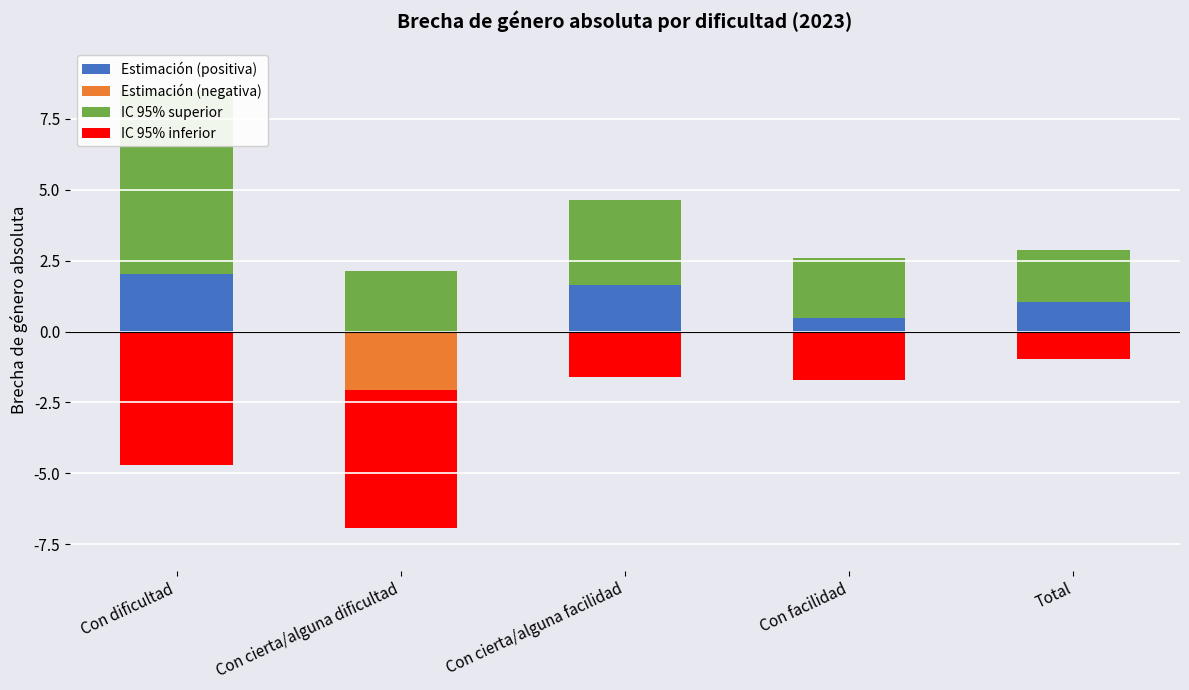

What value does the IC 95% inferior series have at Con cierta/alguna dificultad?

-4.9